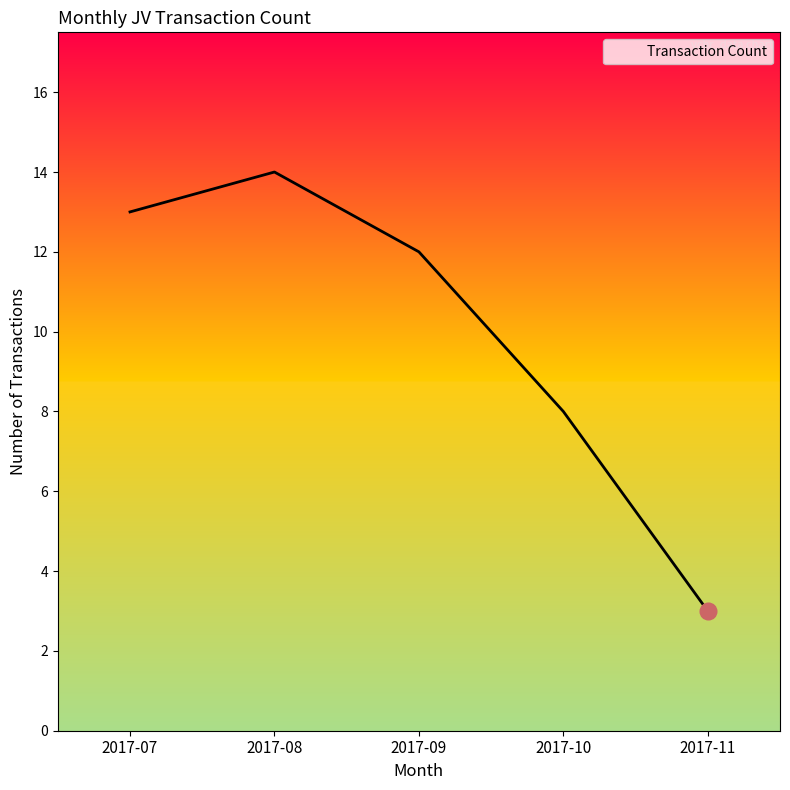

Reading right to left, transcribe all the data shown in this chart.

2017-11=3	2017-10=8	2017-09=12	2017-08=14	2017-07=13